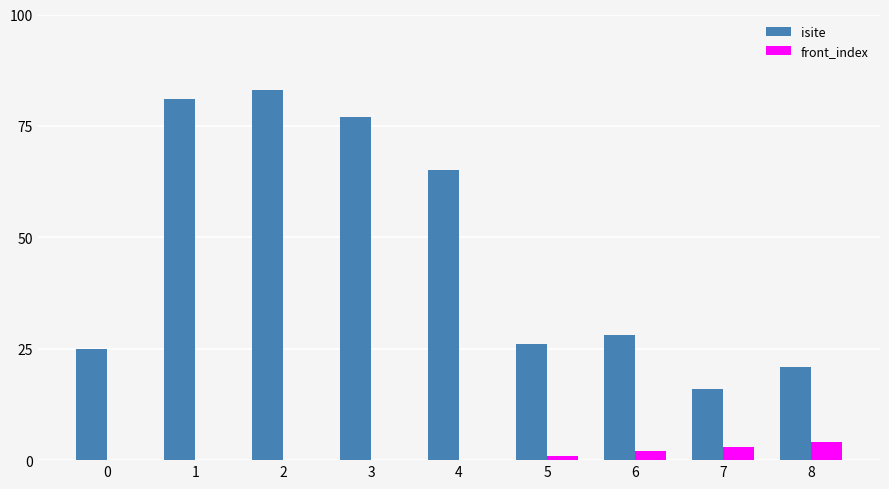

What is the sum of all front_index values?

10